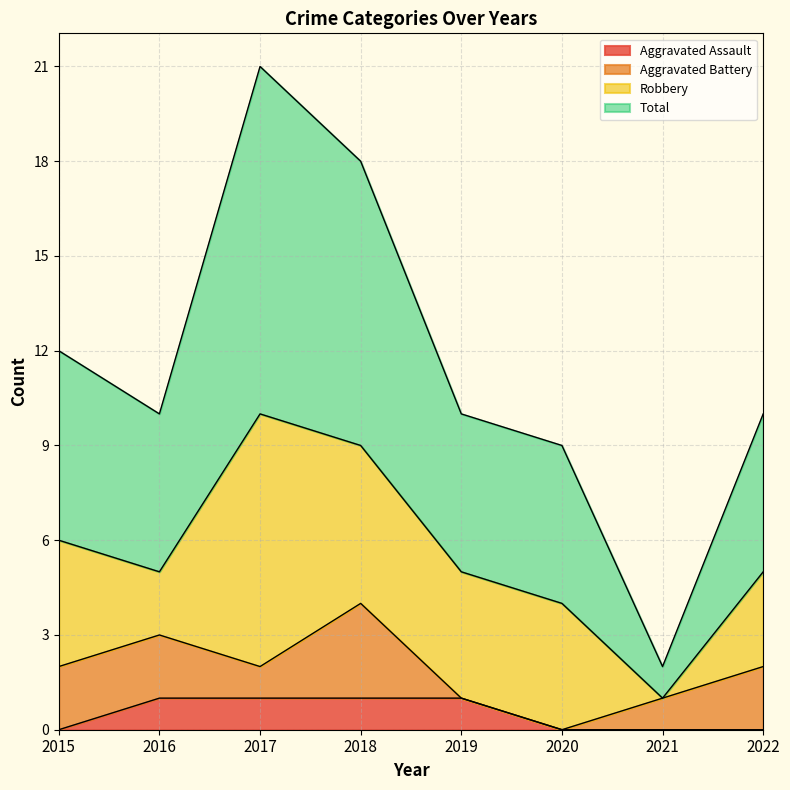

At which category is the sum across all series the highest?

2017